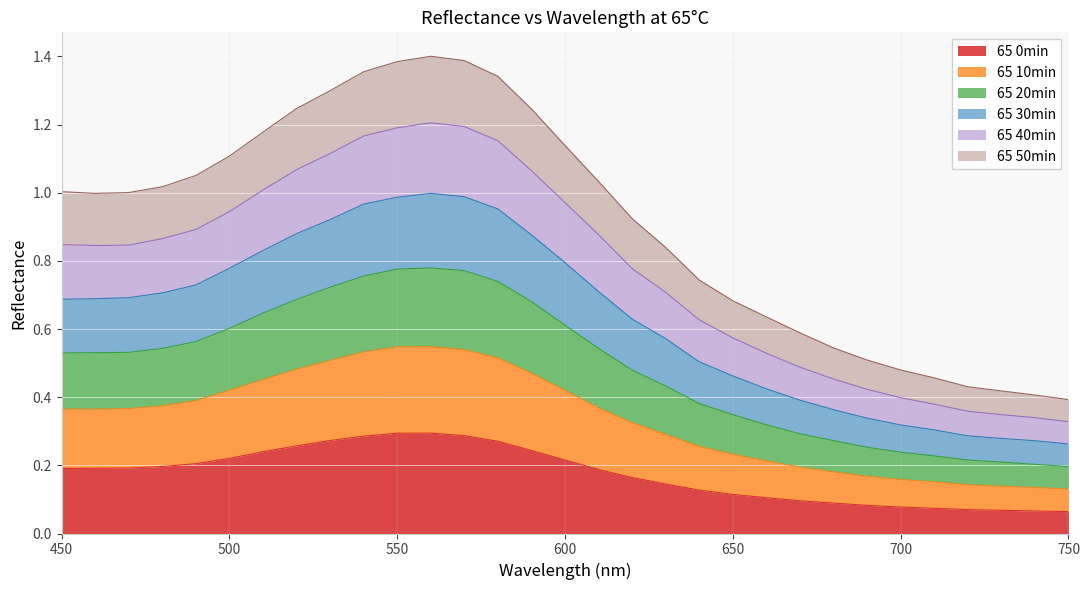

True or false: 65 30min and 65 40min intersect in this chart.

False